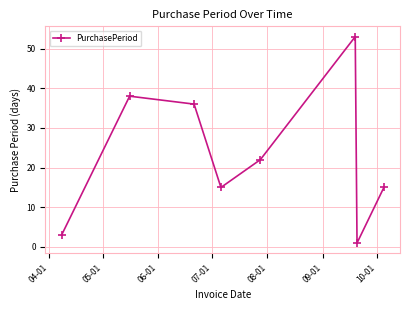

True or false: there are more than 0 points higher than both neighbors.

True